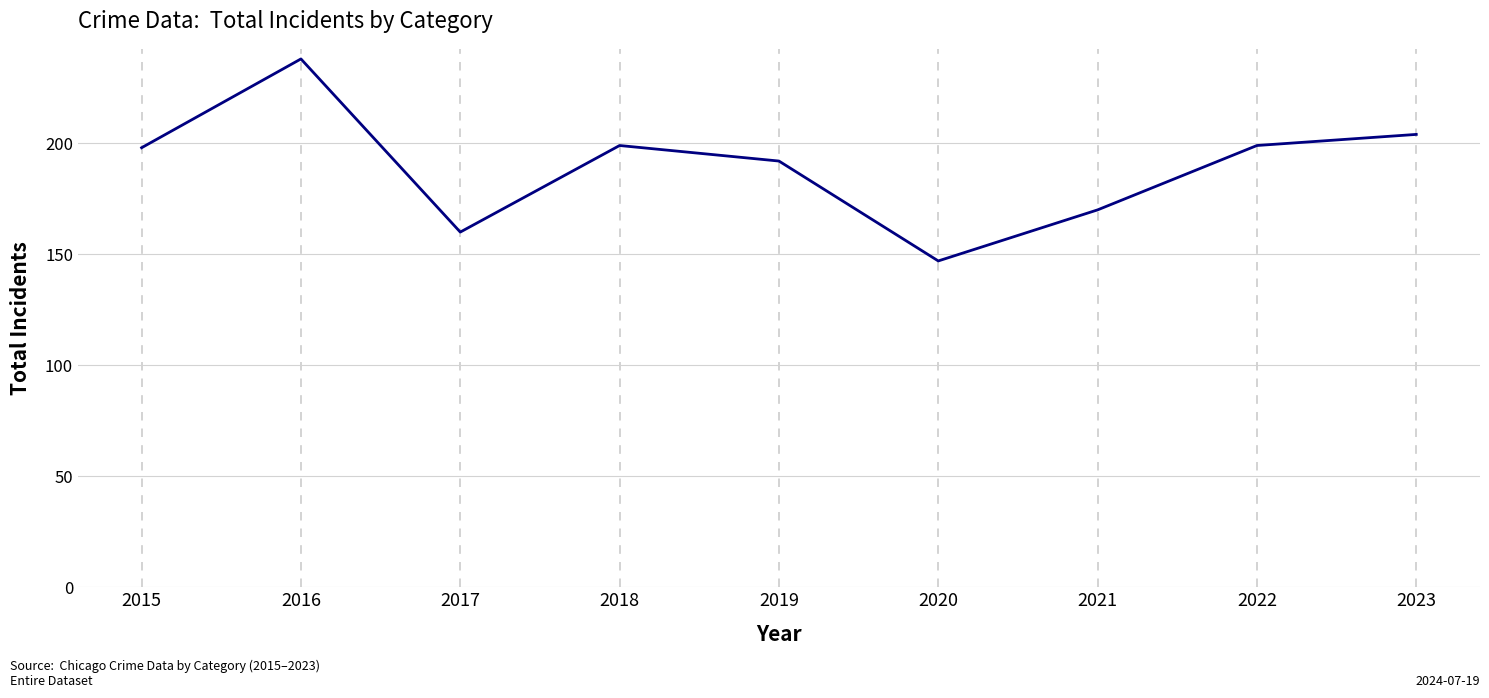

At which label is the value closest to 192?

2019